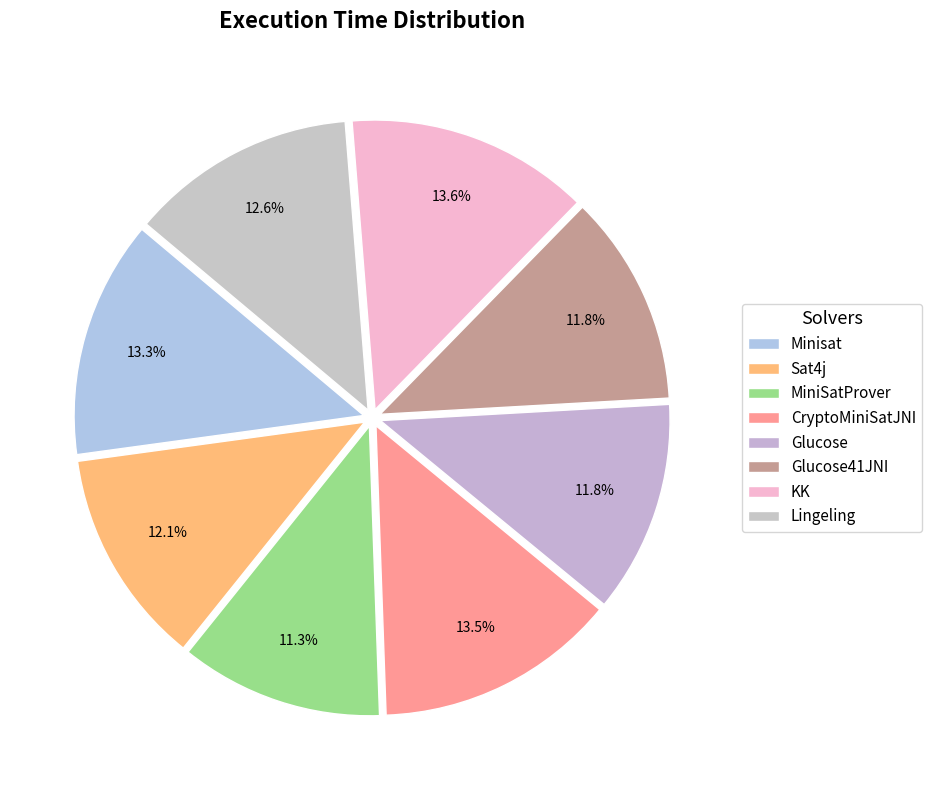

True or false: Glucose accounts for 19% of the total.

False